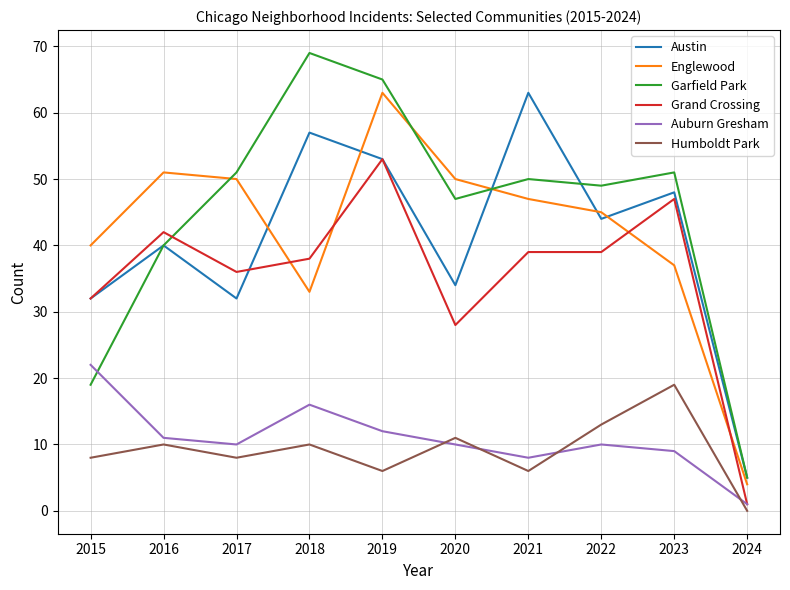

Reading left to right, transcribe all the data shown in this chart.

Austin: 32	40	32	57	53	34	63	44	48	5
Englewood: 40	51	50	33	63	50	47	45	37	4
Garfield Park: 19	40	51	69	65	47	50	49	51	5
Grand Crossing: 32	42	36	38	53	28	39	39	47	1
Auburn Gresham: 22	11	10	16	12	10	8	10	9	1
Humboldt Park: 8	10	8	10	6	11	6	13	19	0